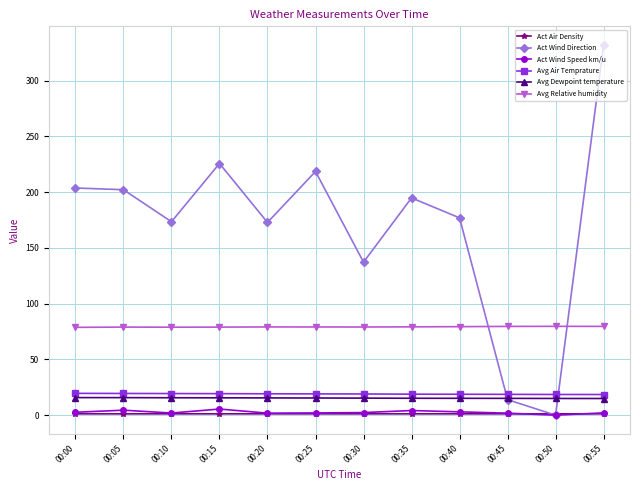

Which series changed the most between 00:35 and 00:45?

Act Wind Direction